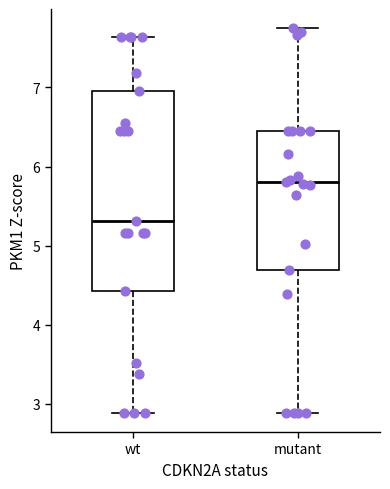

Where does the lower whisker of the box for mutant end on the y-axis? The values are not printed on the chart, so give them approximately, as read against the axis.

2.9